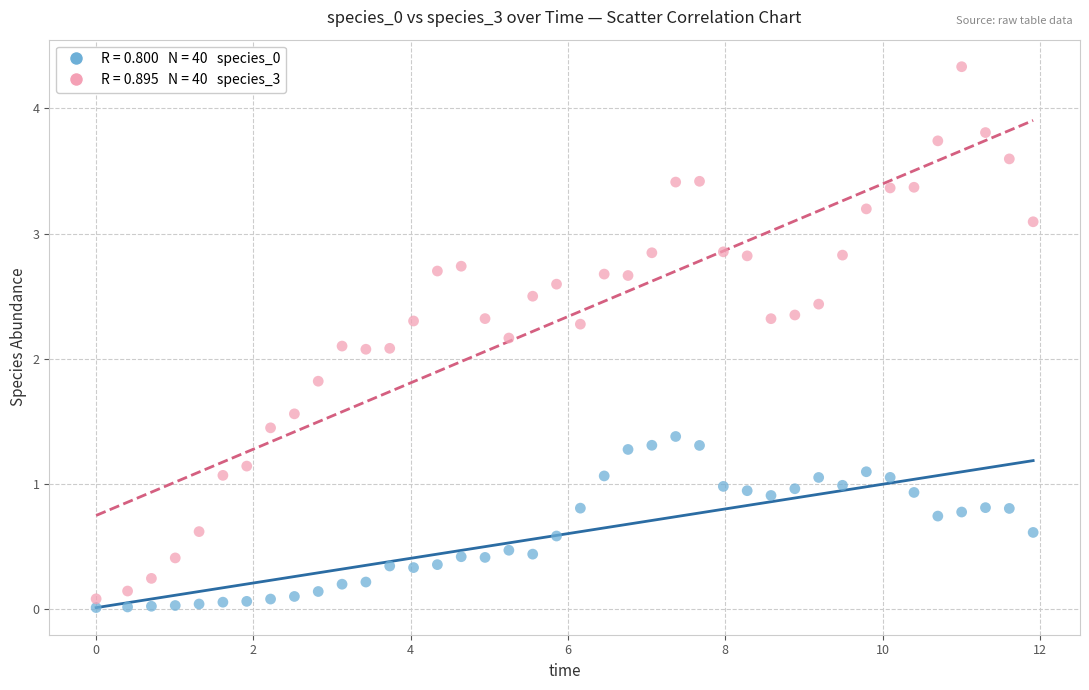

Across all data points, what is the range of Y values (max minus min)?

4.3